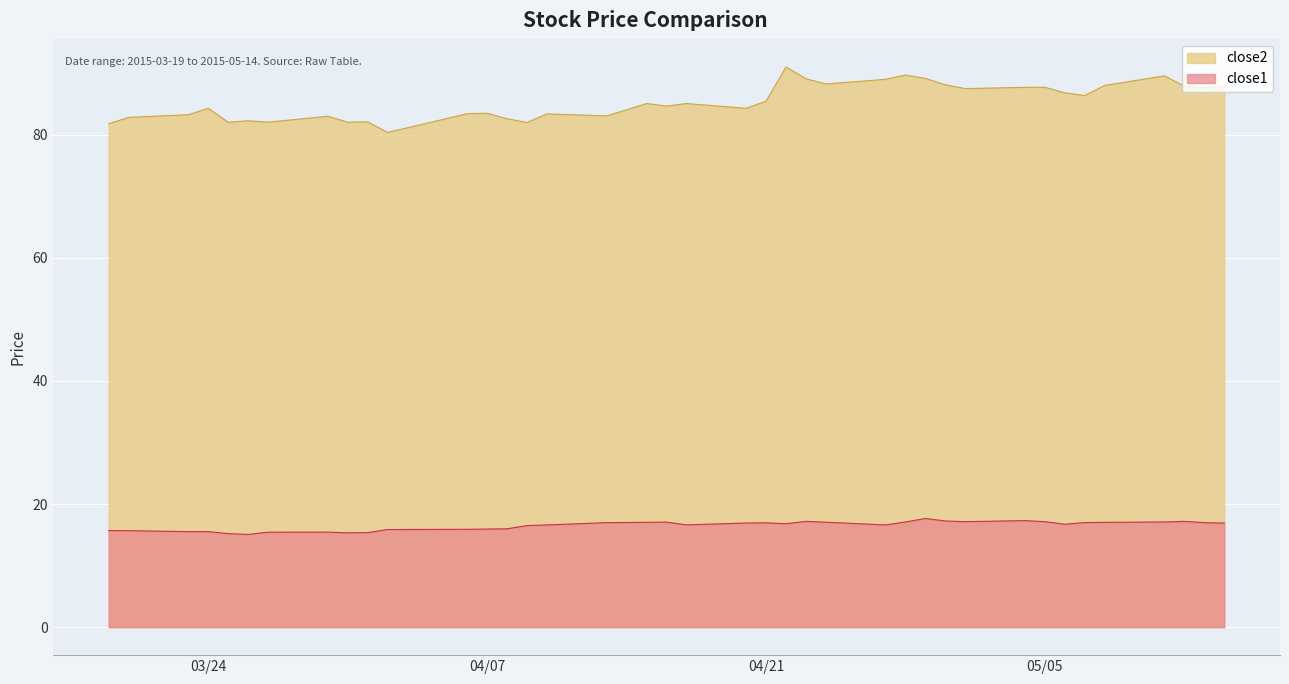

How many lines are shown in the chart?

2